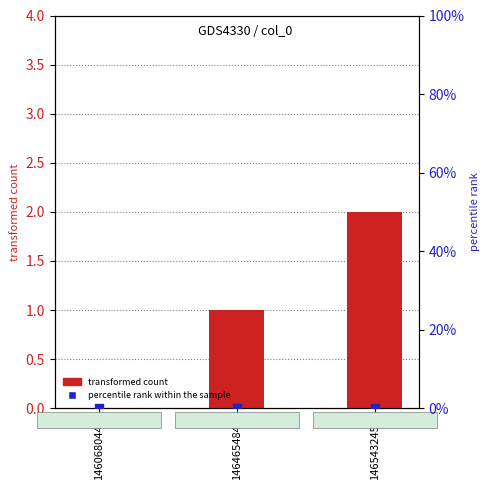

What is the total value across all series at 1465432456?

2